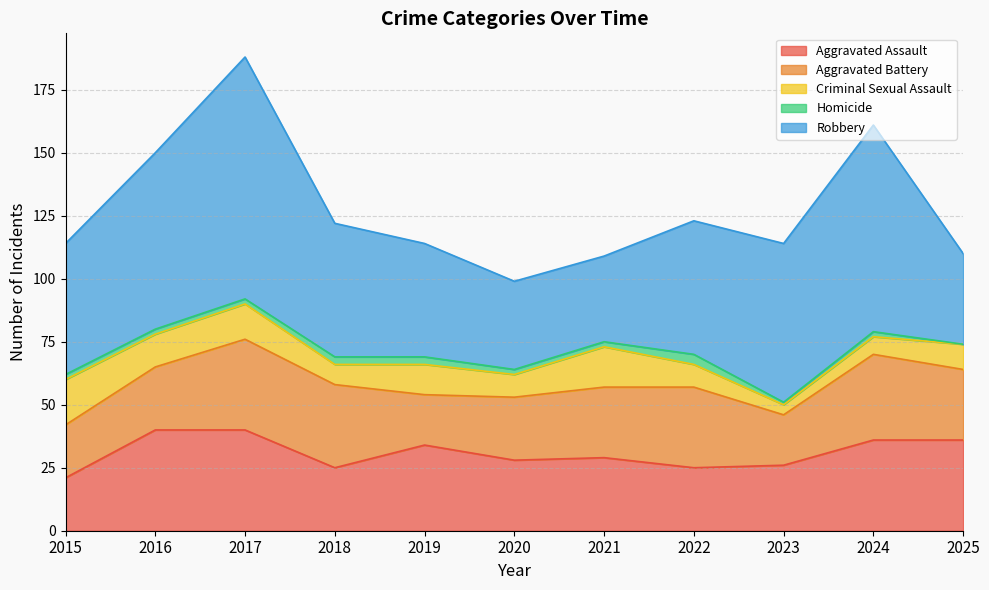

At which label does Homicide reach its minimum?

2025